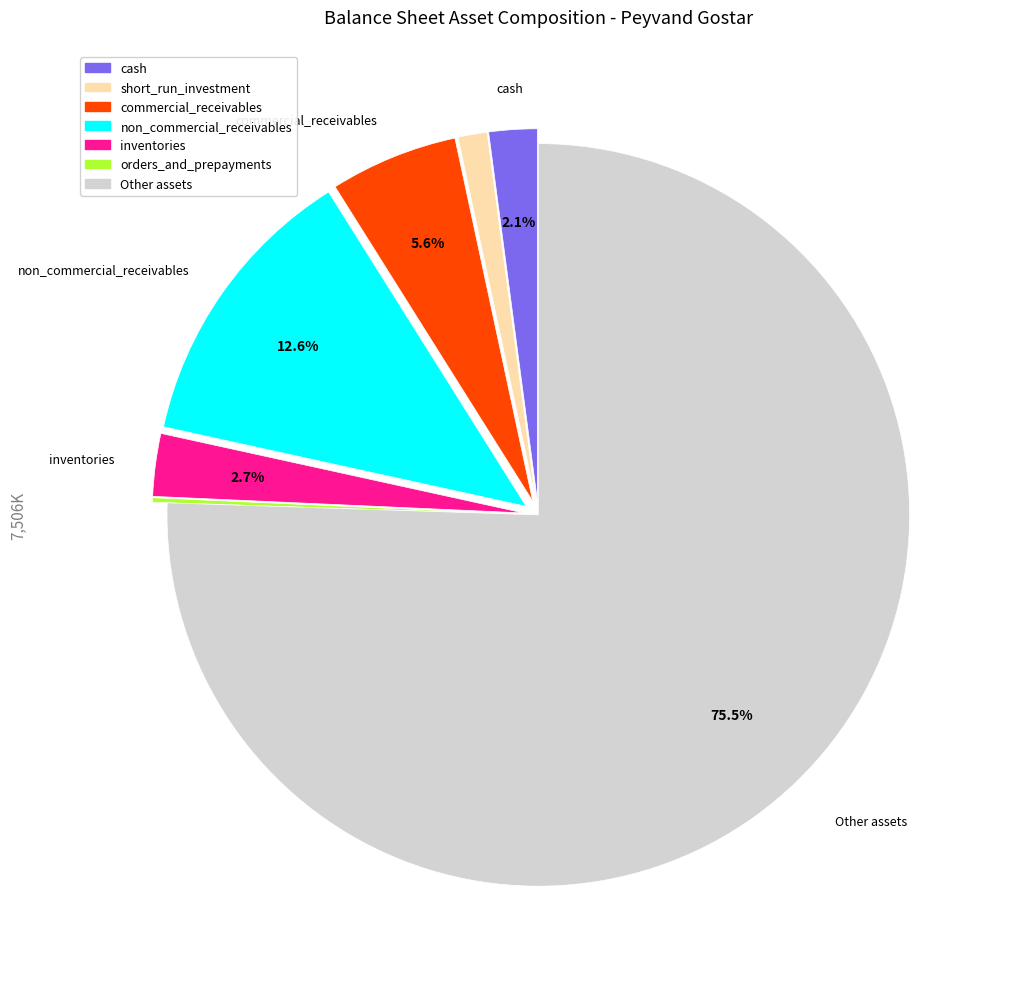

What percentage do non_commercial_receivables and cash together represent?

14.7%